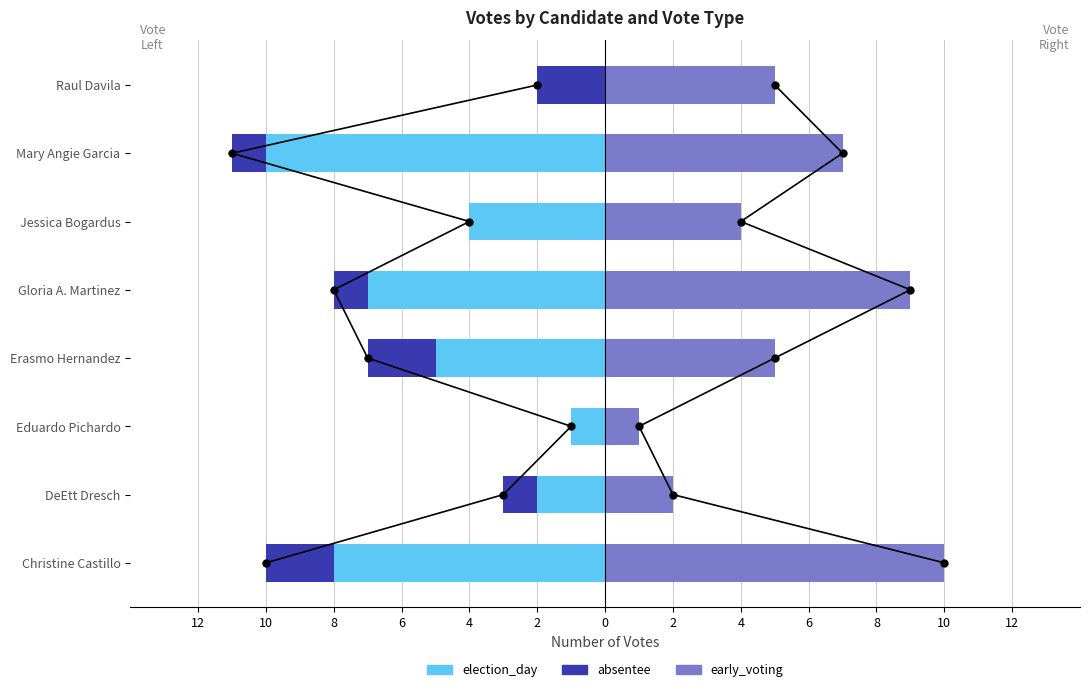

The value of early_voting at Erasmo Hernandez is 7. True or false?

False